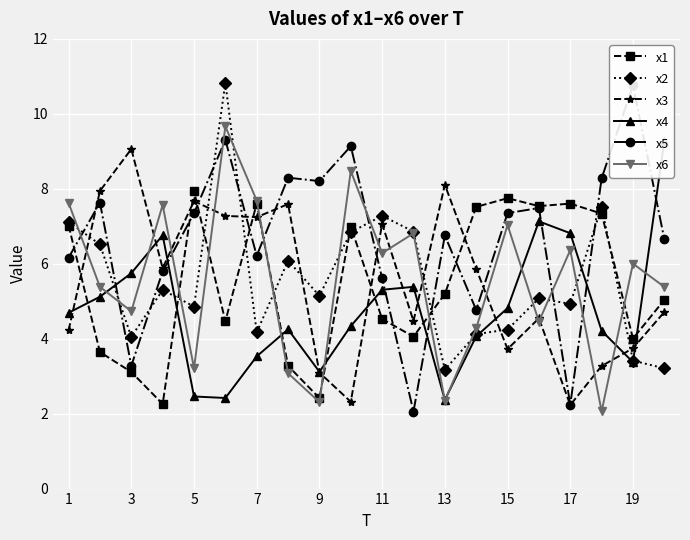

What is the value of the x1 point at the 2nd from the left?

3.6